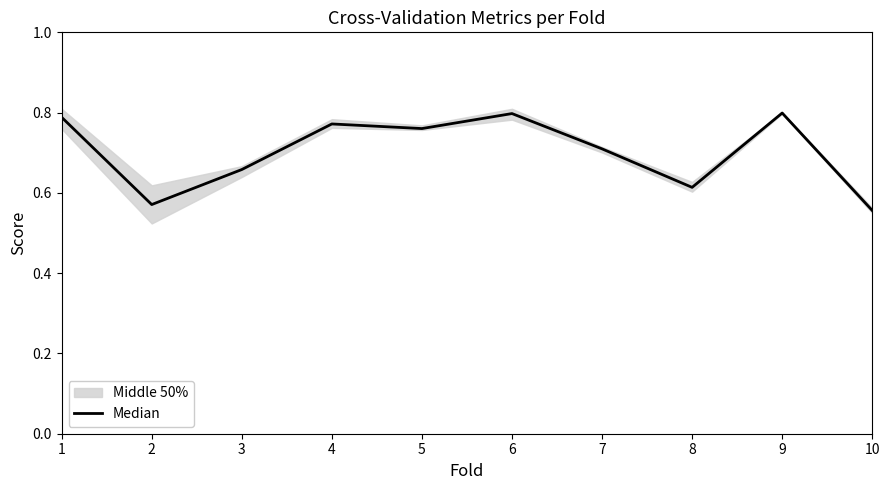

True or false: the data shows 0.8 at 5.

True